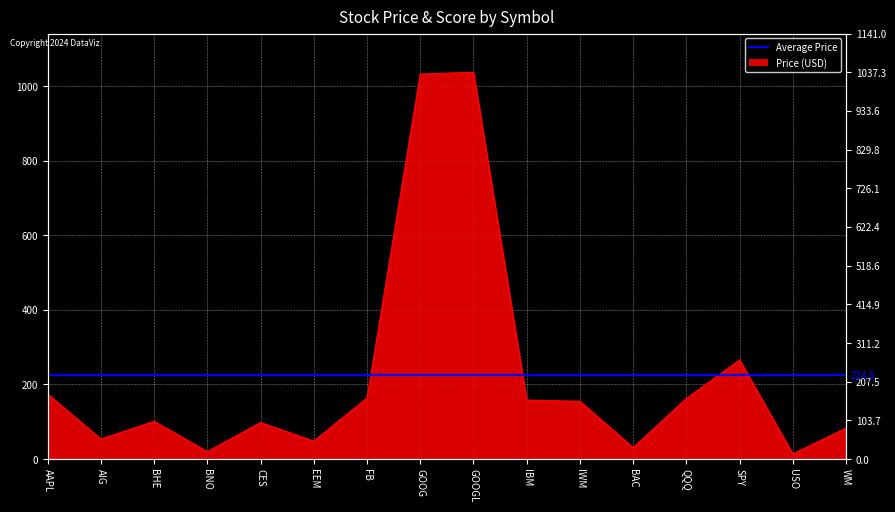

What is the ratio of the value at GOOGL to the value at FB?

6.3